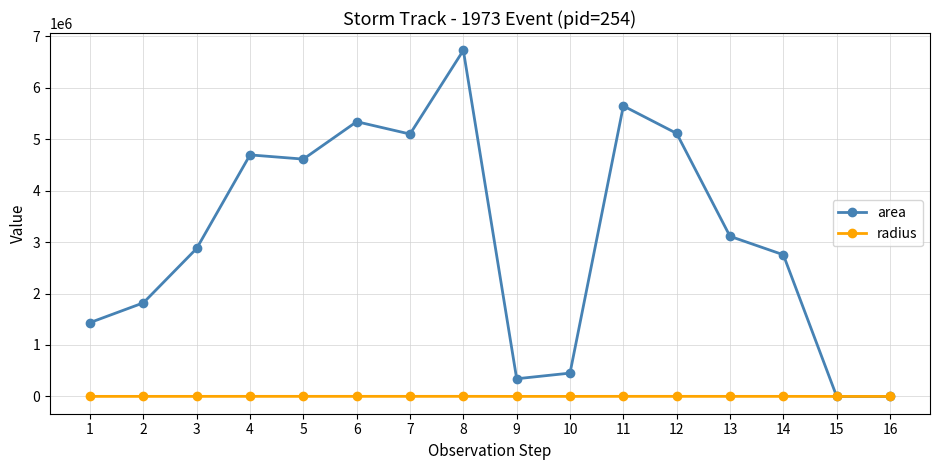

How many values in the area series are below 3111875?

8